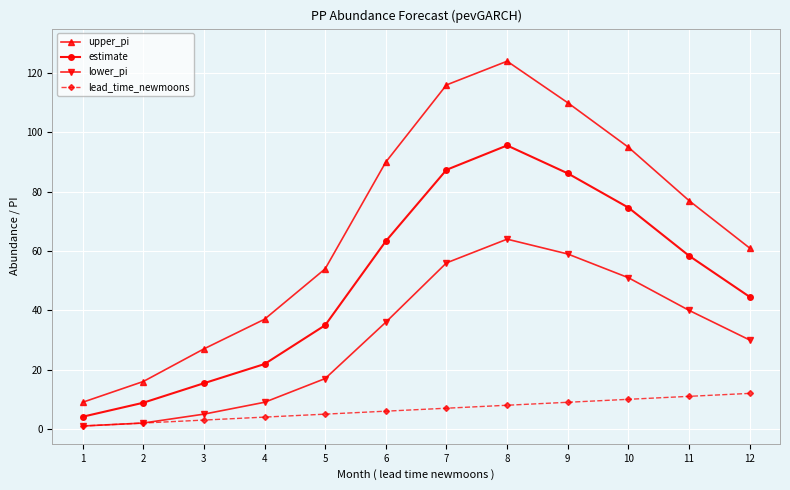

Is this an area chart (filled region under the line)?

No